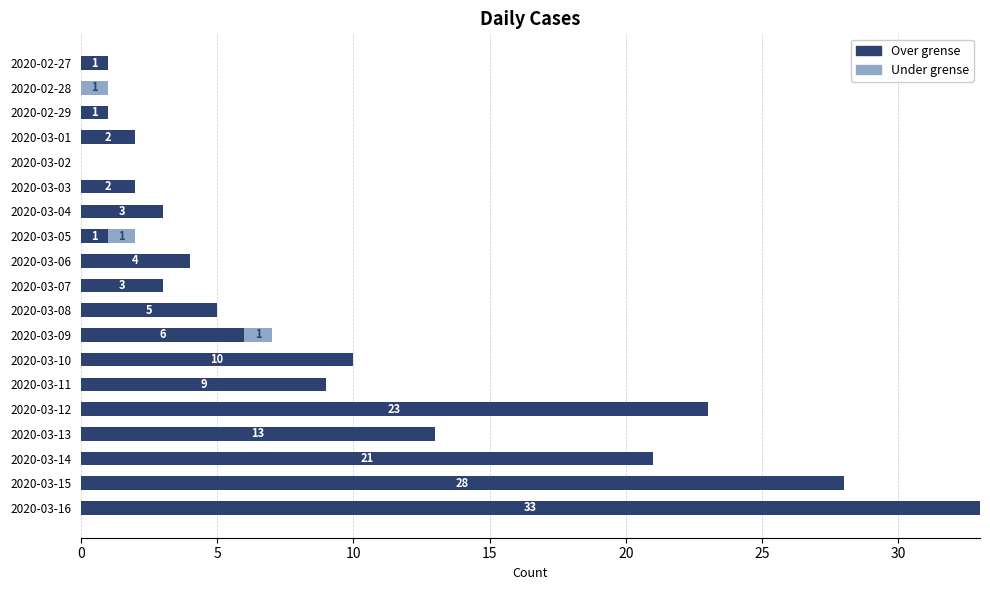

At which category is the sum across all series the highest?

2020-03-16